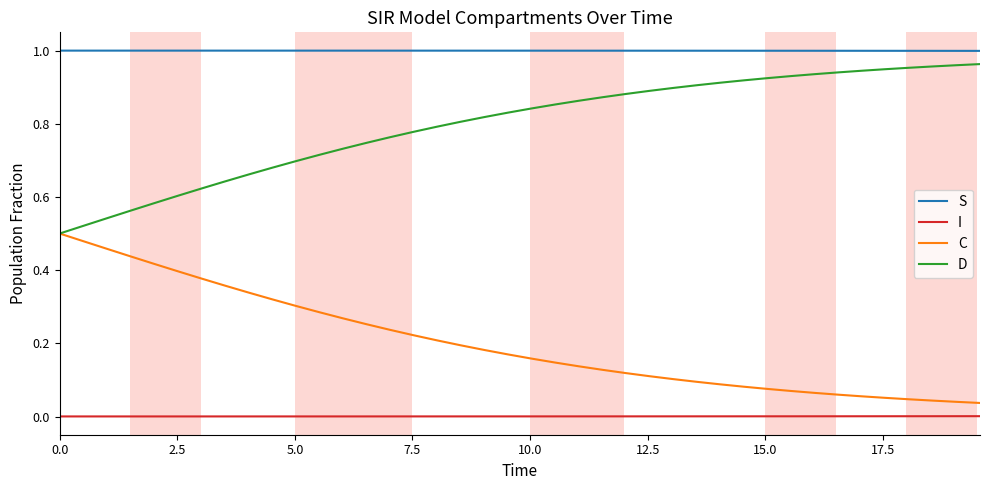

Which series has the largest total across all categories?

S